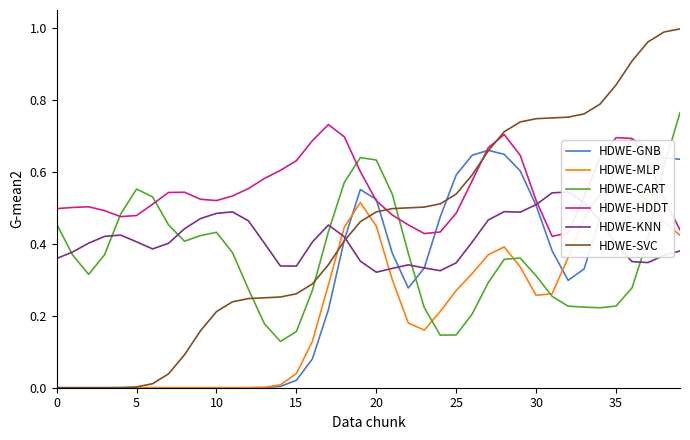

What is the difference between the highest and lowest values at 33?

0.5